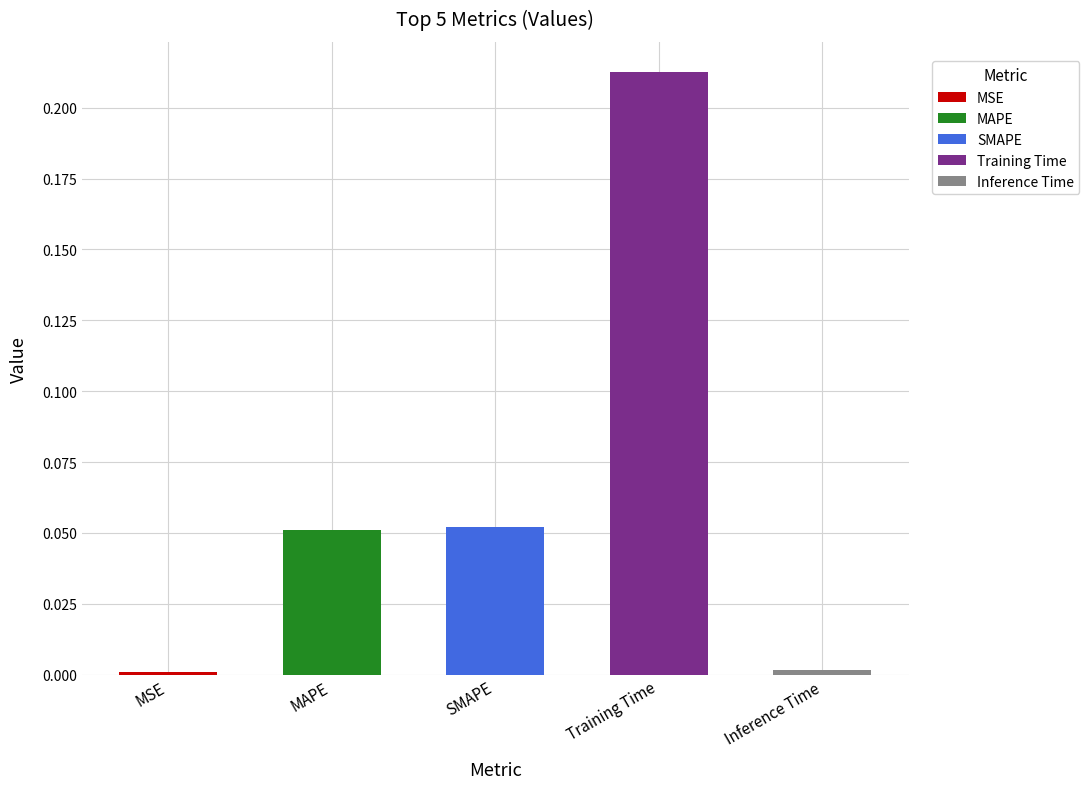

Which label corresponds to the largest value in the chart?

Training Time